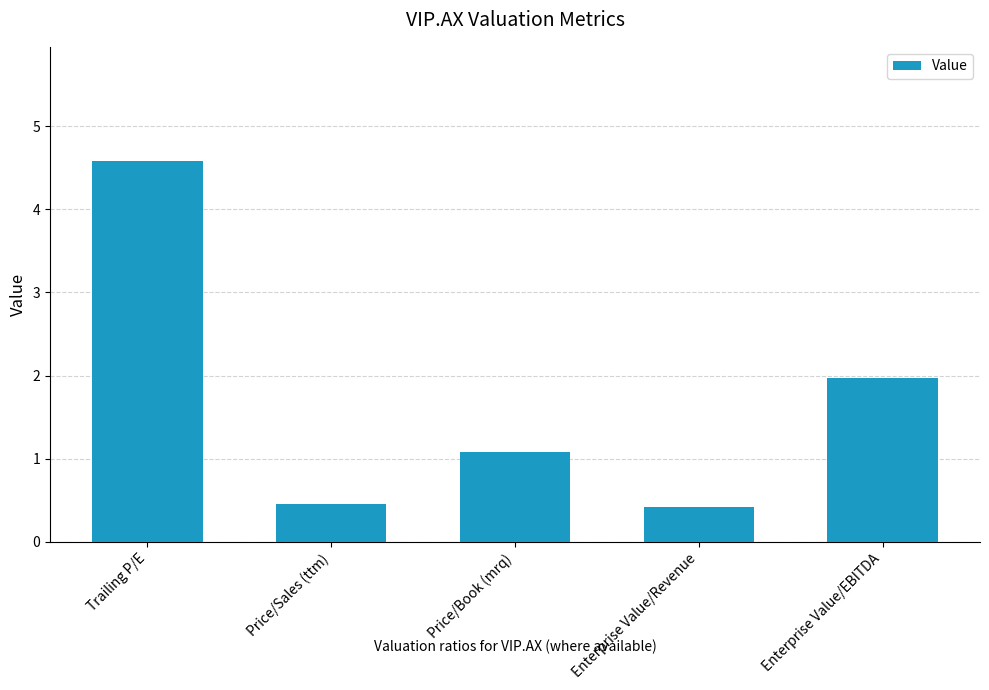

What is the label of the 3rd bar from the right?

Price/Book (mrq)